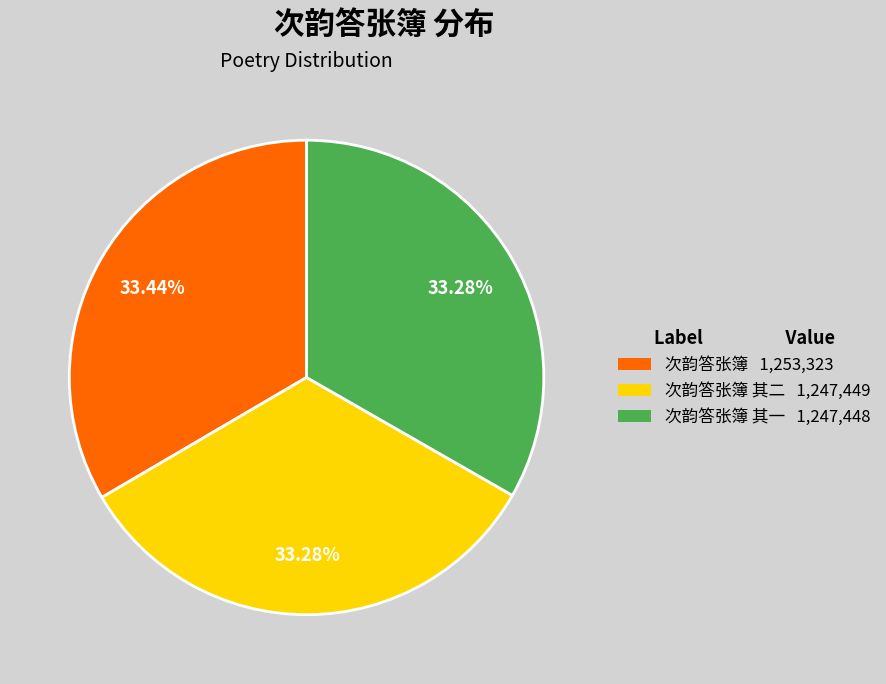

Approximately how many times larger is the value at 次韵答张簿 其二 1,247,449 compared to 次韵答张簿 1,253,323?

1.0